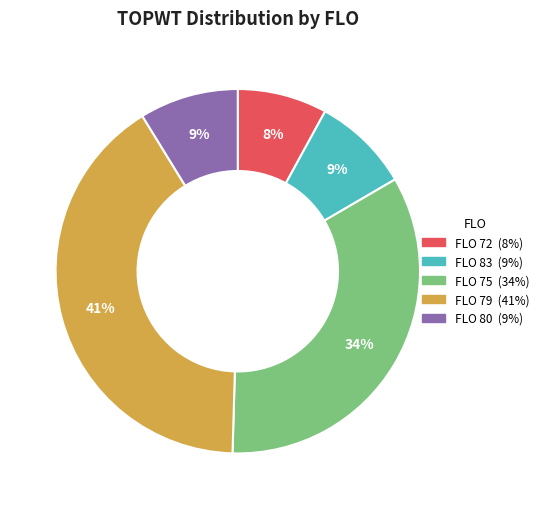

Is there a majority slice in this chart?

No